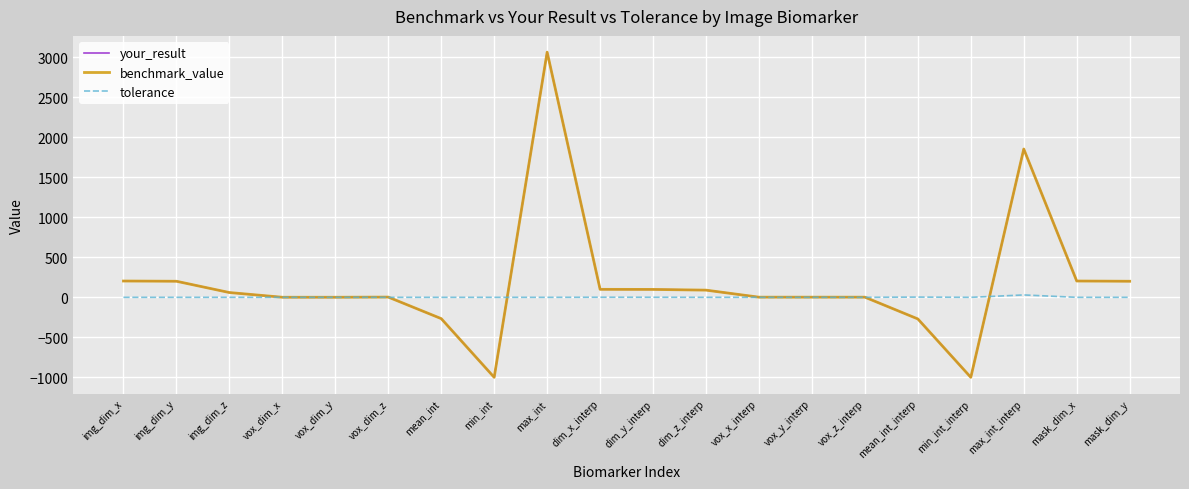

What is the lowest value of the benchmark_value series?

-1000.0